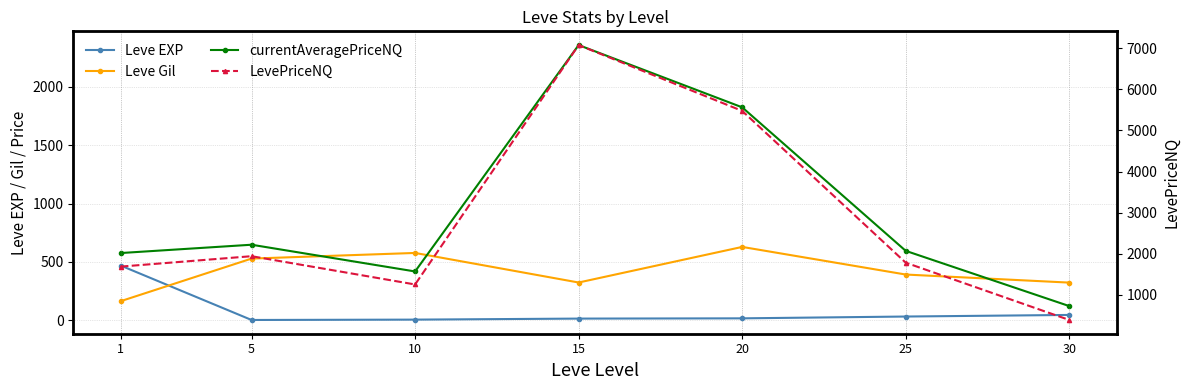

What is the difference between the maximum and minimum values in the currentAveragePriceNQ series?

2236.4